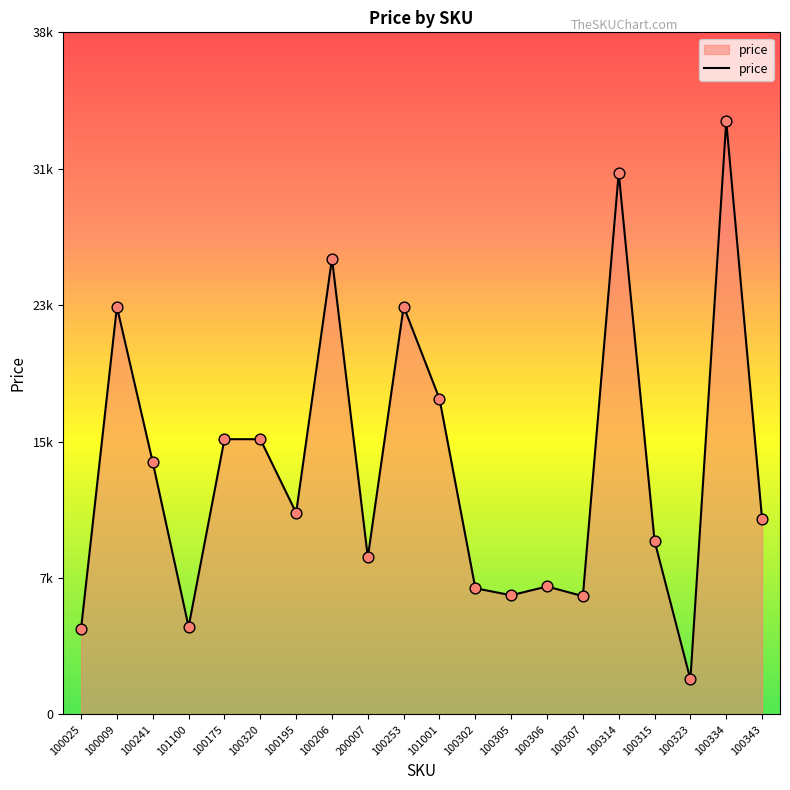

What is the ratio of the value at 100314 to the value at 100334?

0.9